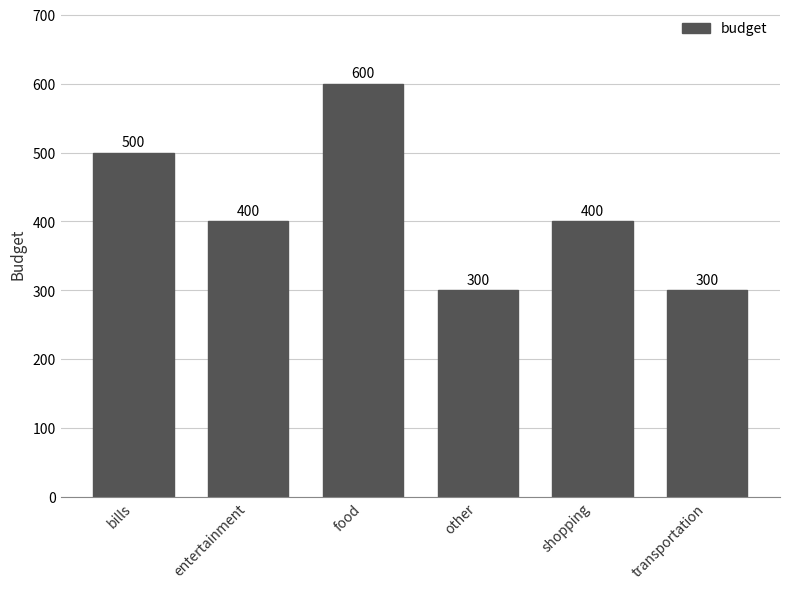

Approximately how many times larger is the value at food compared to transportation?

2.0